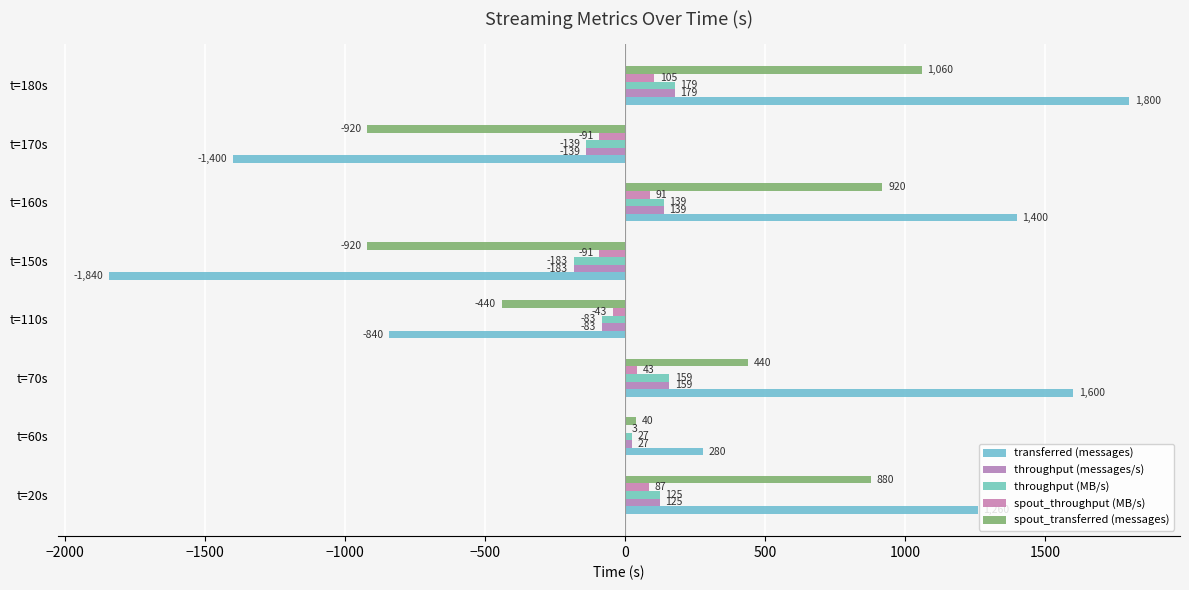

Reading right to left, transcribe all the data shown in this chart.

transferred (messages): 1800	-1400	1400	-1840	-840	1600	280	1260
throughput (messages/s): 179	-139	139	-183	-83	159	27	125
throughput (MB/s): 179	-139	139	-183	-83	159	27	125
spout_throughput (MB/s): 105	-91	91	-91	-43	43	3	87
spout_transferred (messages): 1060	-920	920	-920	-440	440	40	880